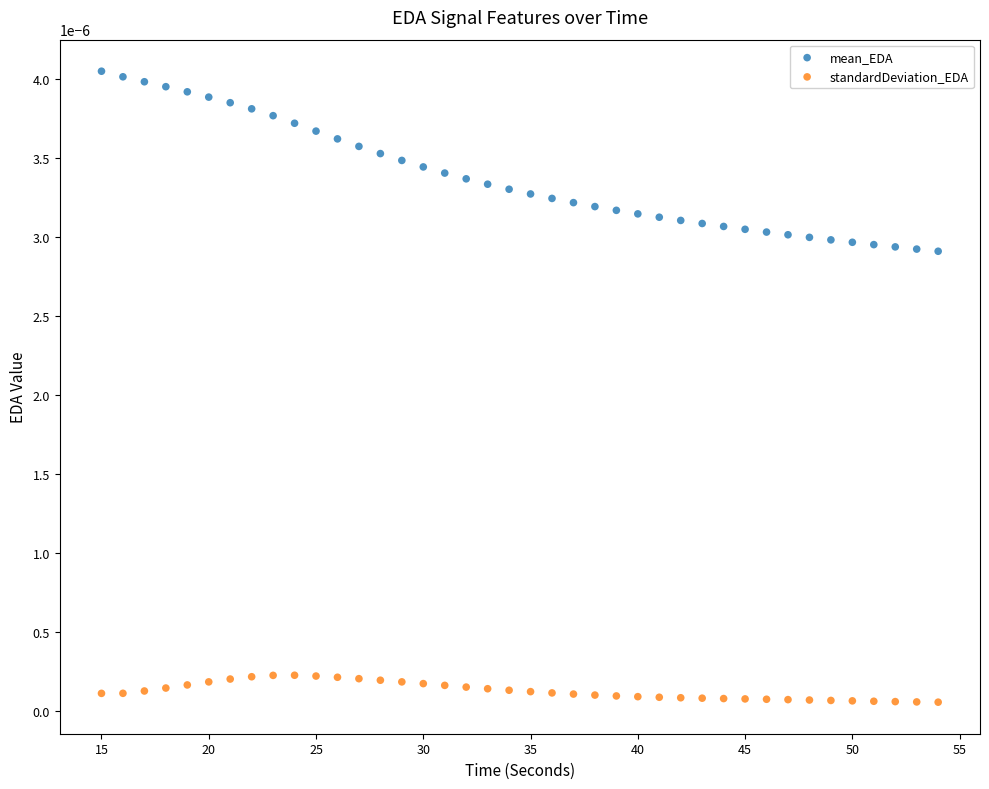

Which series contains the lowest Y value?

standardDeviation_EDA